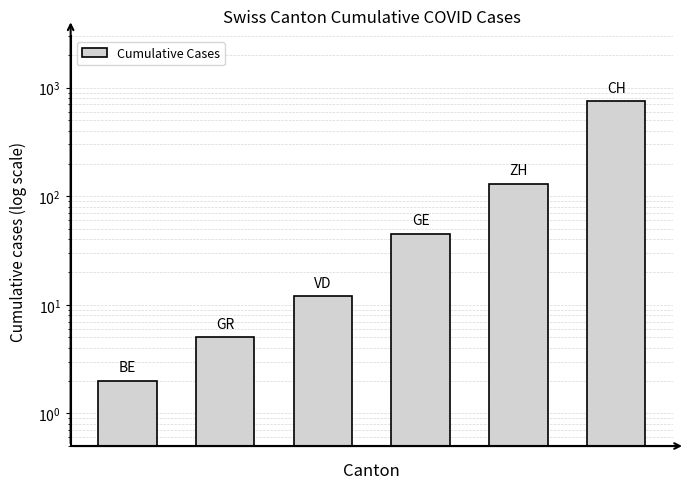

Count the number of categories in the chart.

6